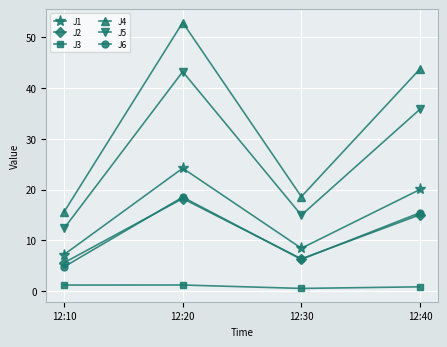

Between 12:30 and 12:40, which series saw the biggest shift?

J4